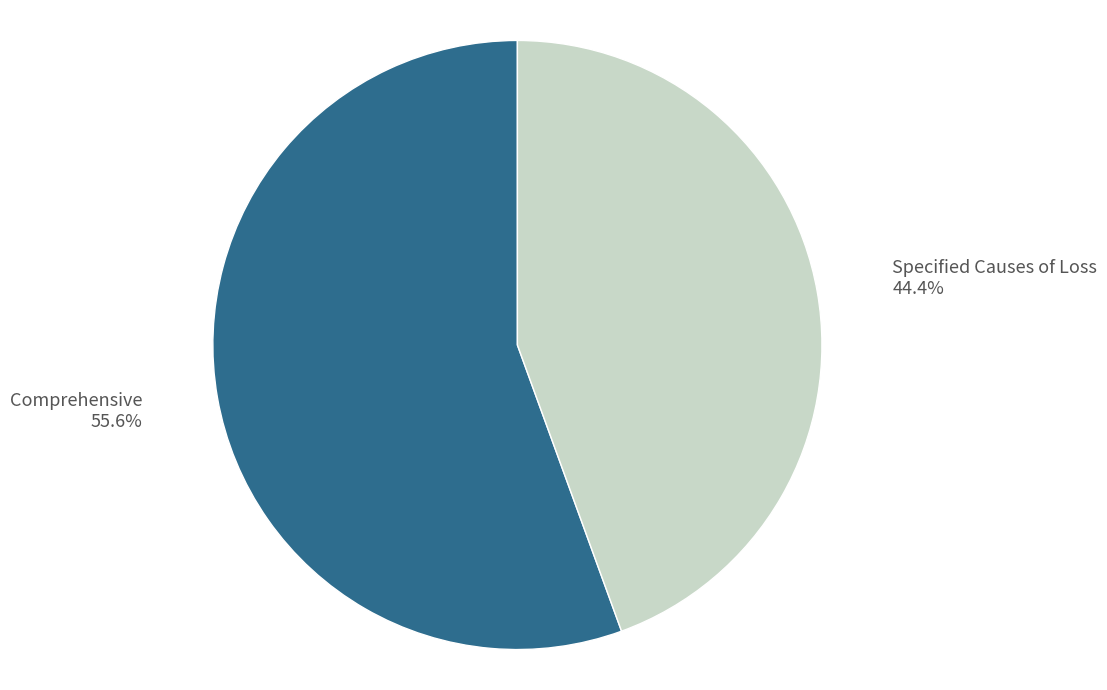

Rank the categories by value from highest to lowest.

Comprehensive, Specified Causes of Loss